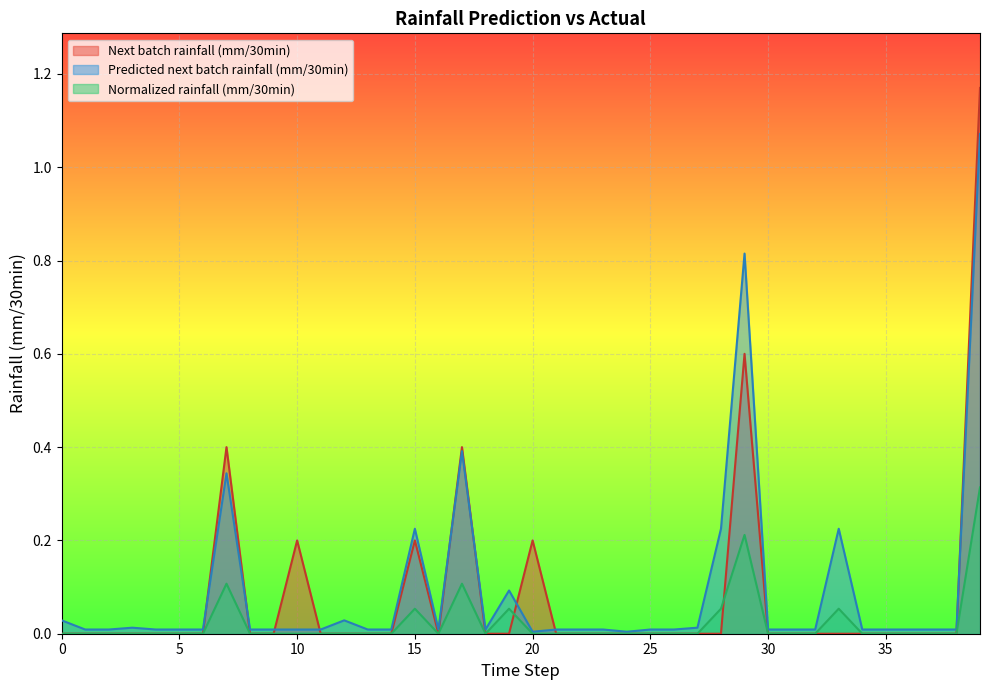

What is the maximum value for Predicted next batch rainfall (mm/30min)?

1.1